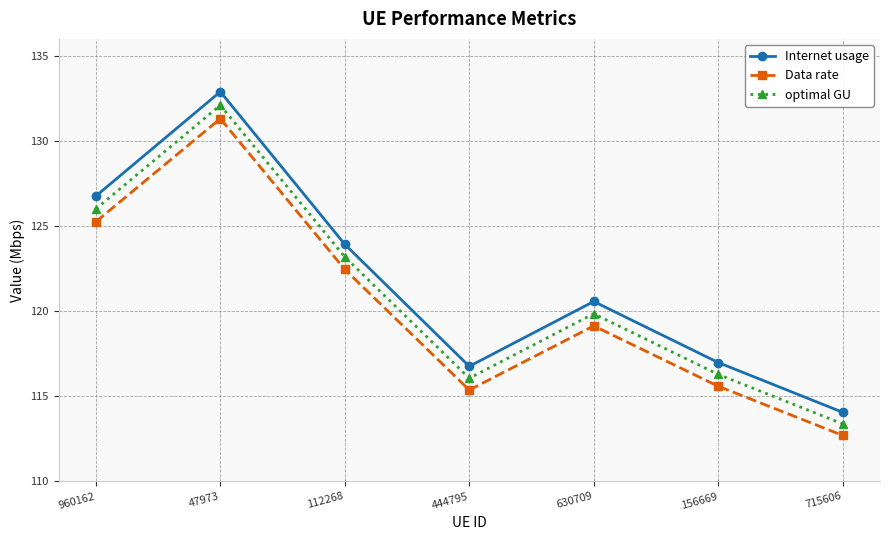

Rank the series at 630709 from lowest to highest value.

Data rate, optimal GU, Internet usage